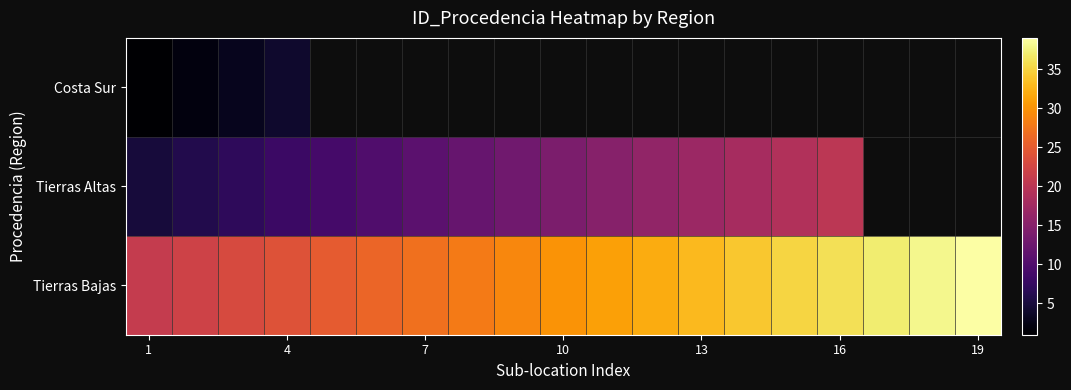

Which series changed the most between 16 and 19?

Tierras Bajas